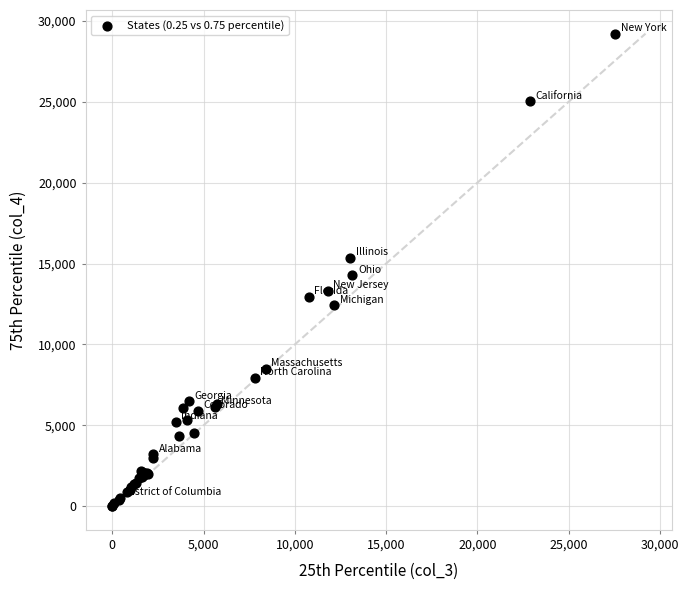

What Y value in the scatter plot is closest to 14610?

14275